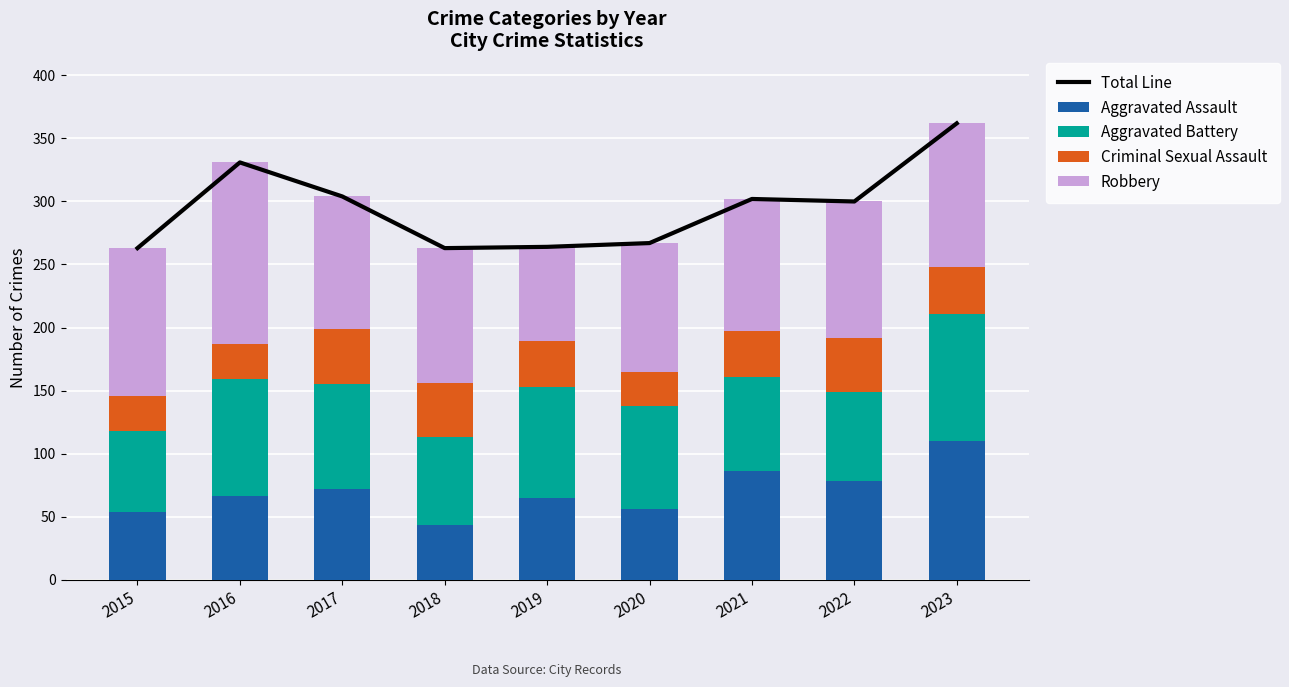

Where does the Aggravated Battery series first go above 82?

2016